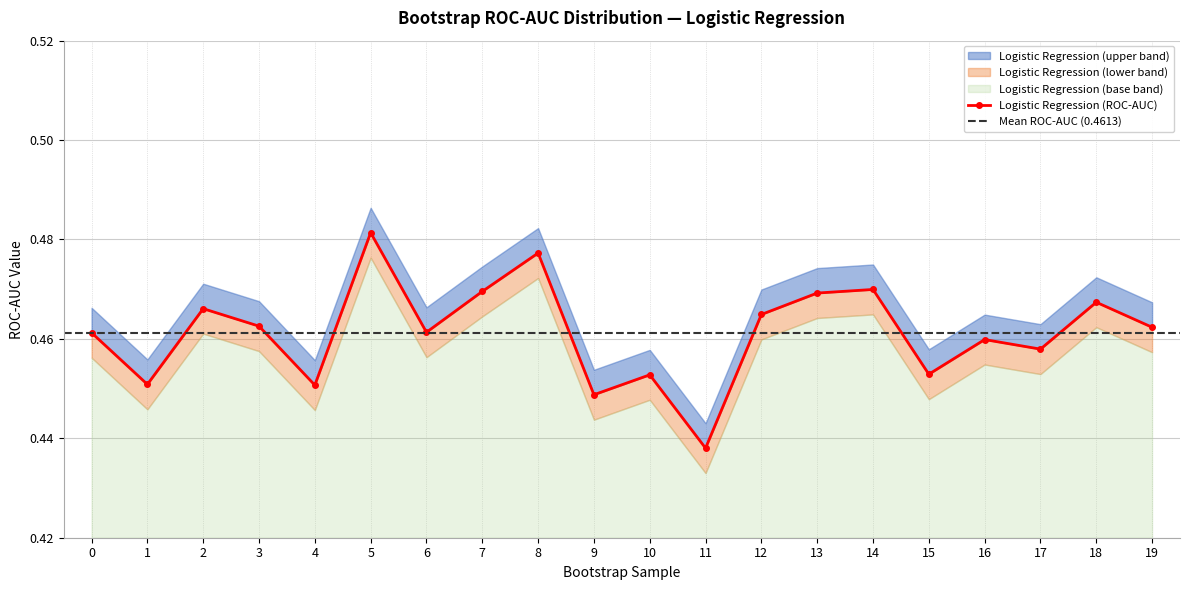

Read the value at 17.

0.5